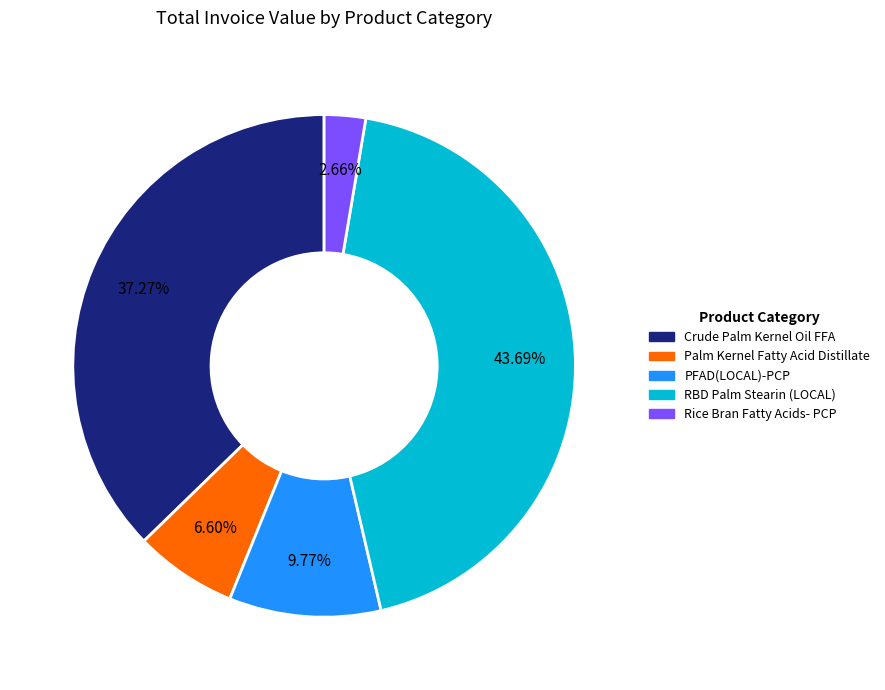

Does any single category account for the majority?

No